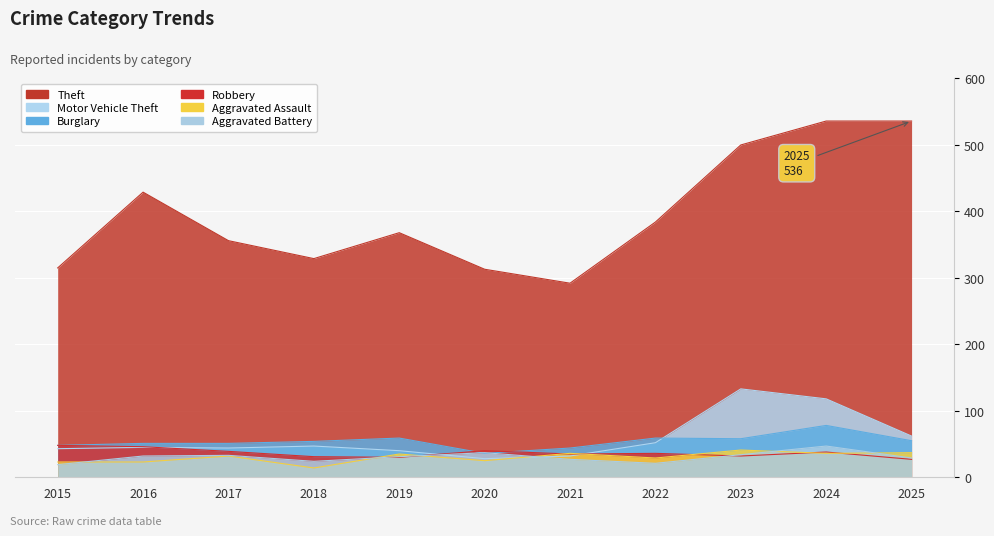

List the labels in order of Robbery value, smallest first.

2025, 2019, 2018, 2023, 2021, 2022, 2024, 2017, 2020, 2016, 2015